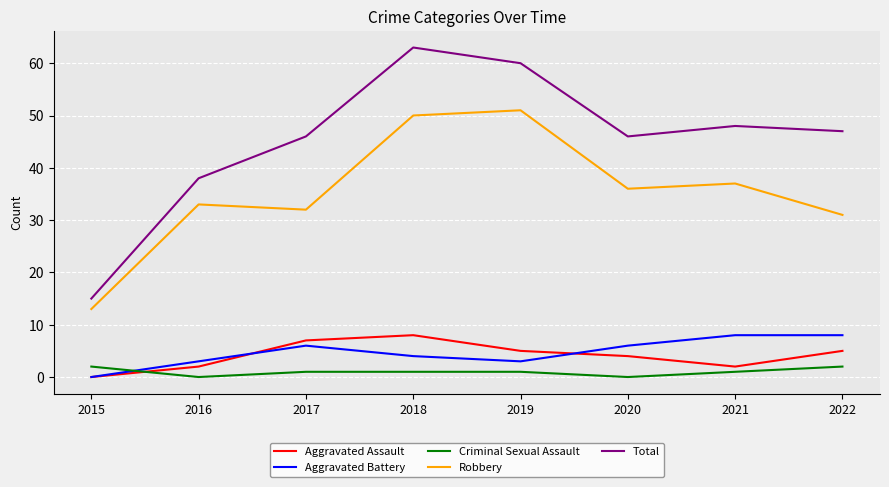

What is the difference between the maximum and minimum values in the Aggravated Battery series?

8